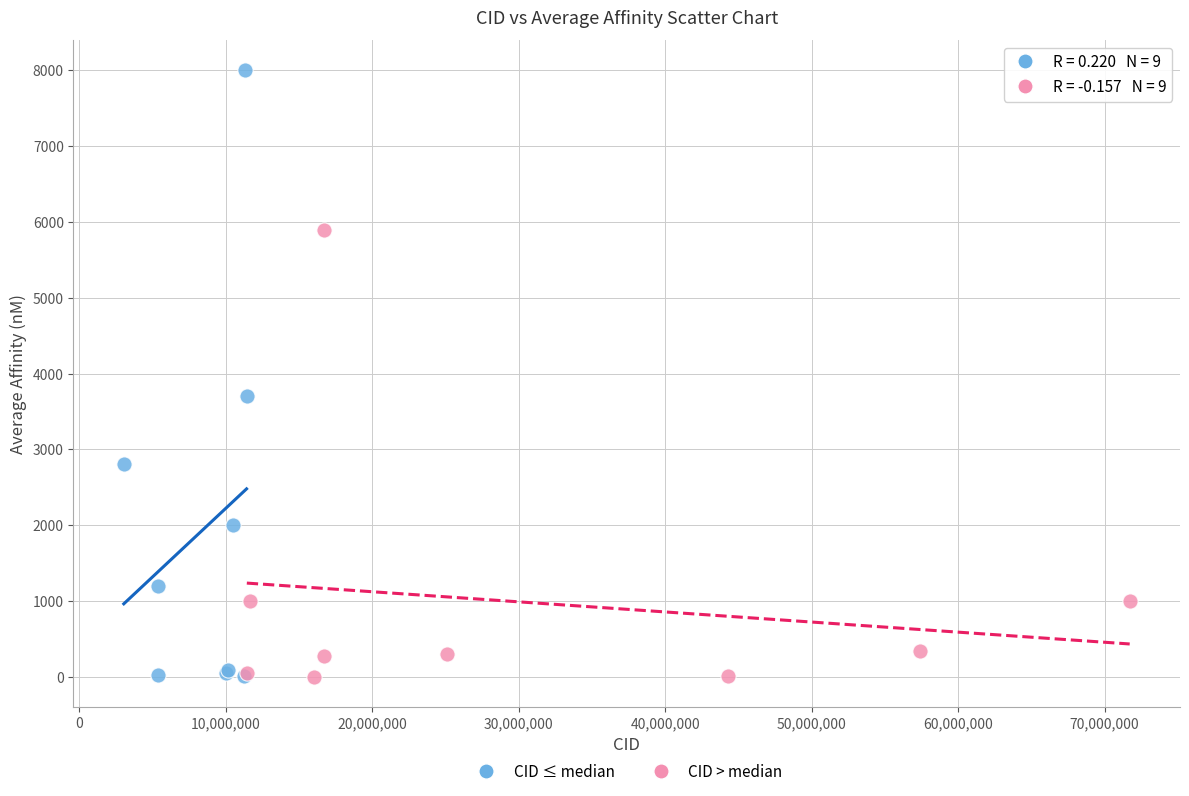

Which series reaches the maximum Y coordinate?

CID ≤ median